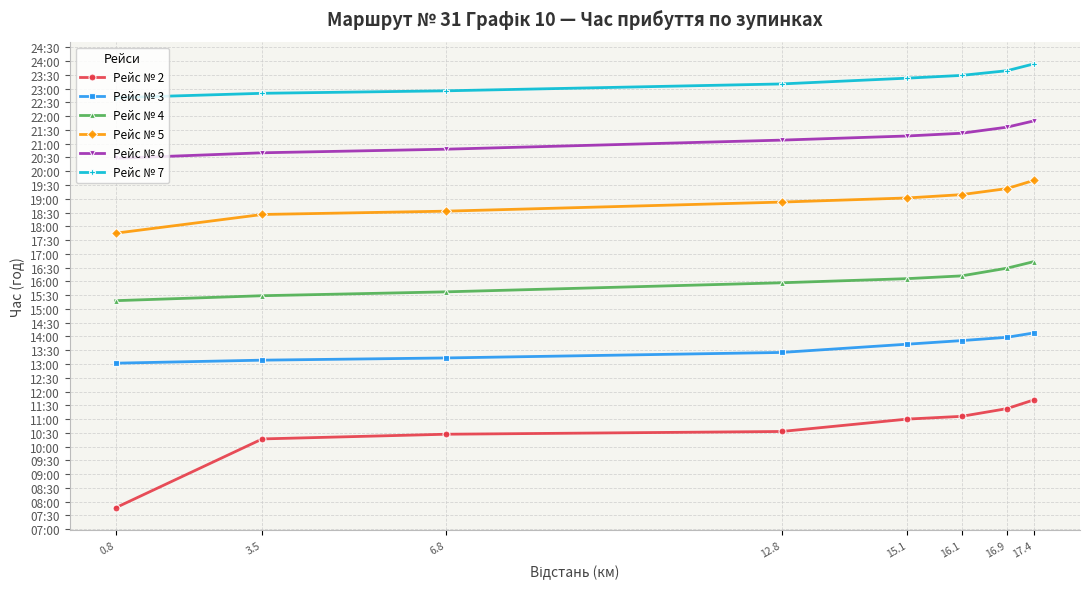

Is this an area chart (filled region under the line)?

No